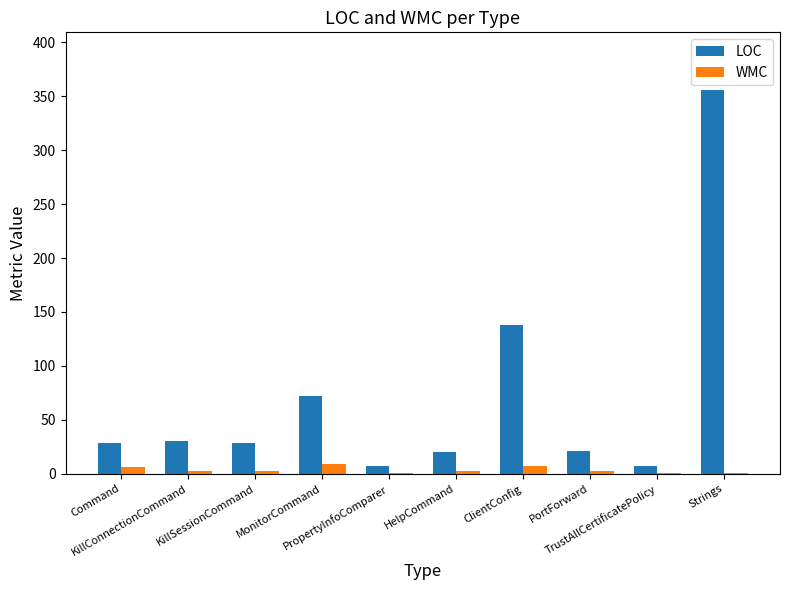

What is the greatest value displayed?

356